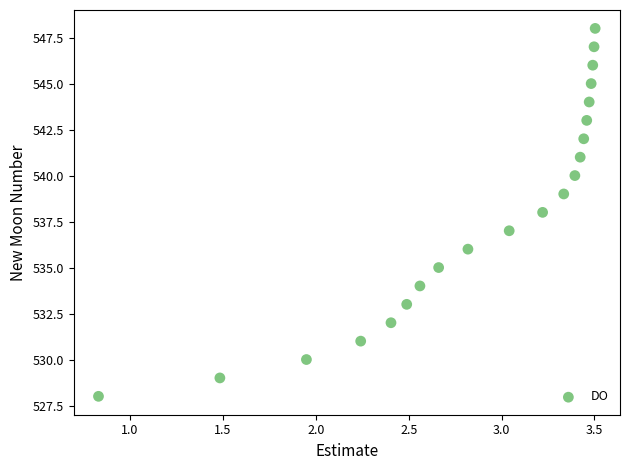

What is the range of Y values (max minus min)?

20